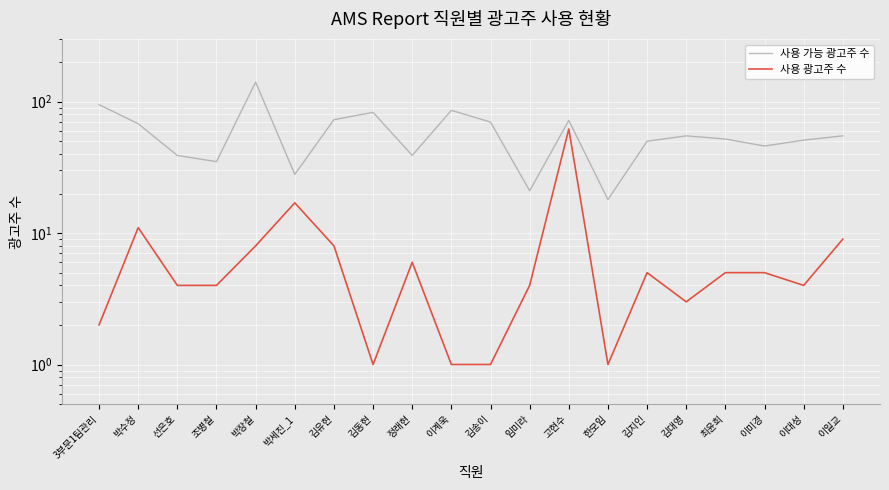

How many data points in 사용 광고주 수 are above 5?

7